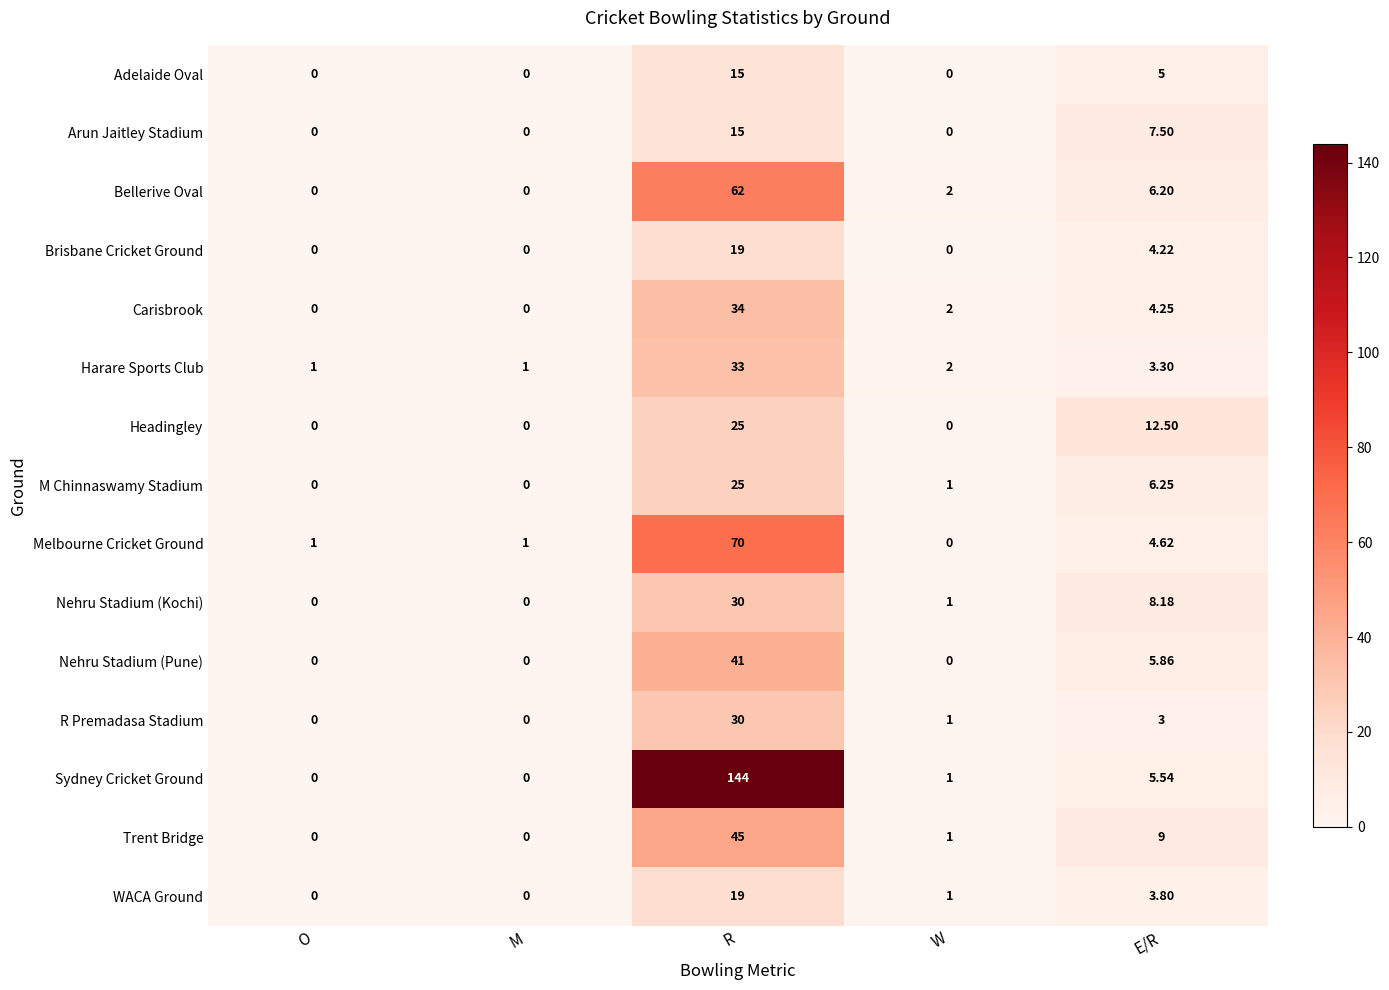

Where does the Nehru Stadium (Kochi) series first go above 1?

R